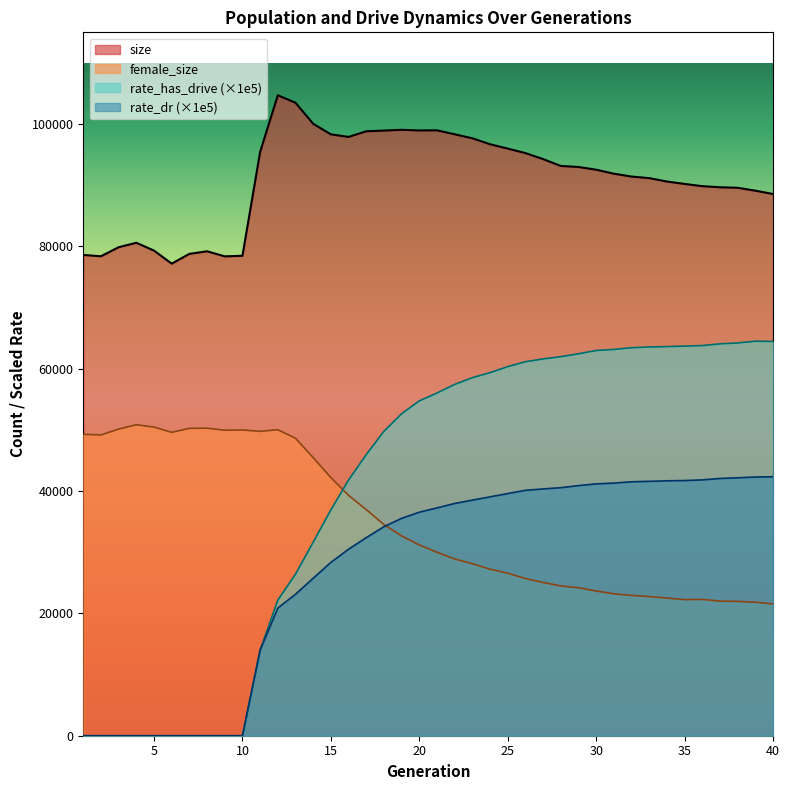

The size series shows 98319.0 at 15. True or false?

True